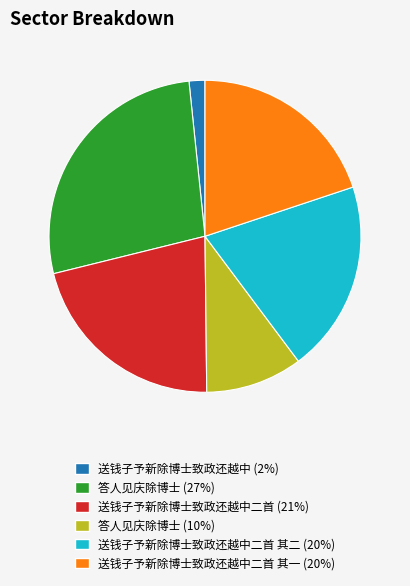

Is there any slice that represents more than half of the pie?

No